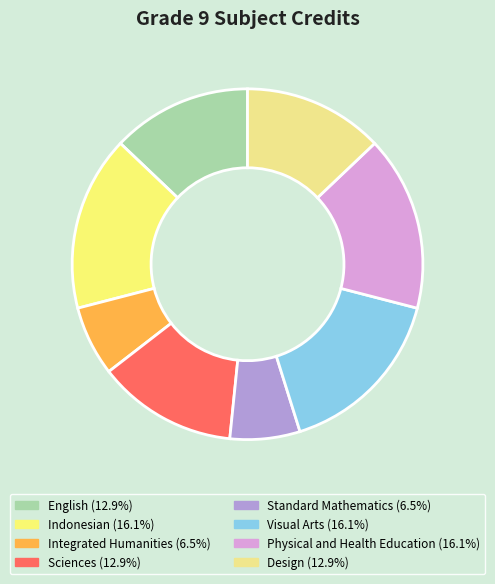

What portion of the pie excludes Integrated Humanities?

93.5%